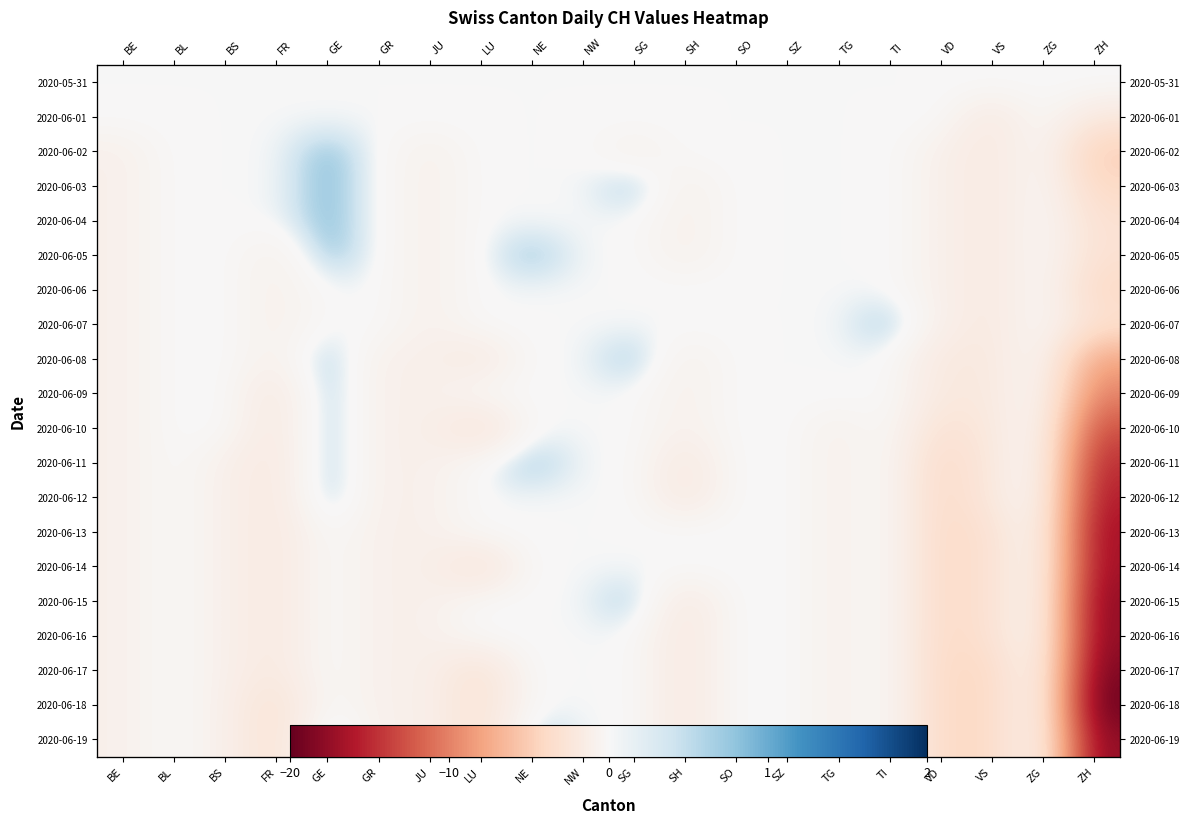

Is it true that 2020-06-12 equals -7 at BL?

False